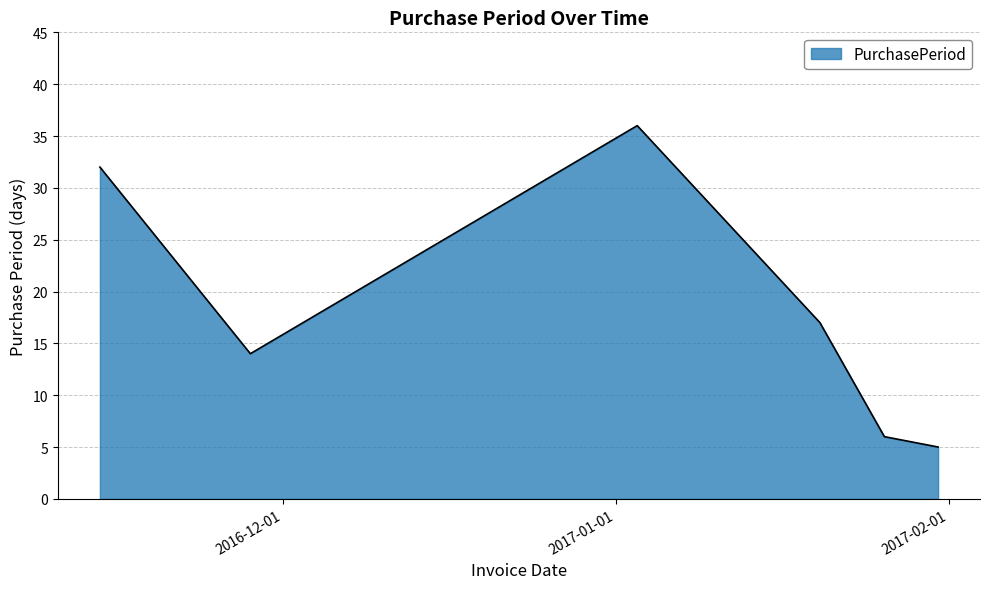

What is the sum of all values?

110